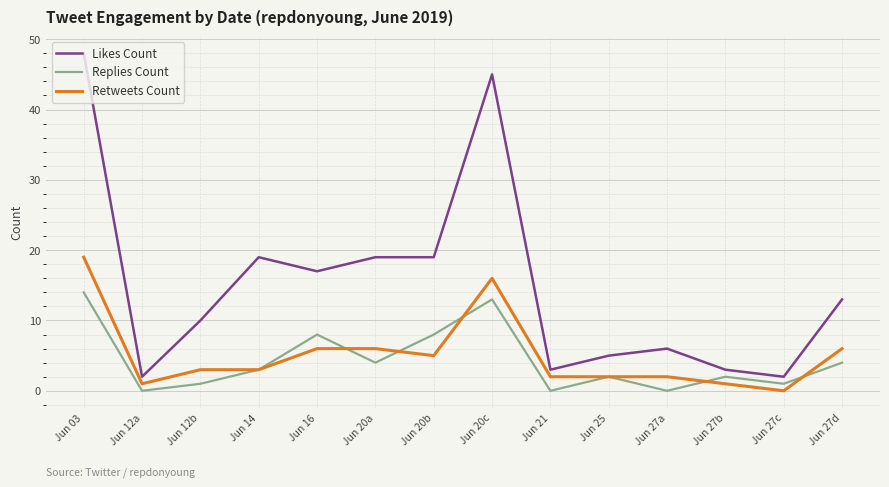

How many lines are shown in the chart?

3